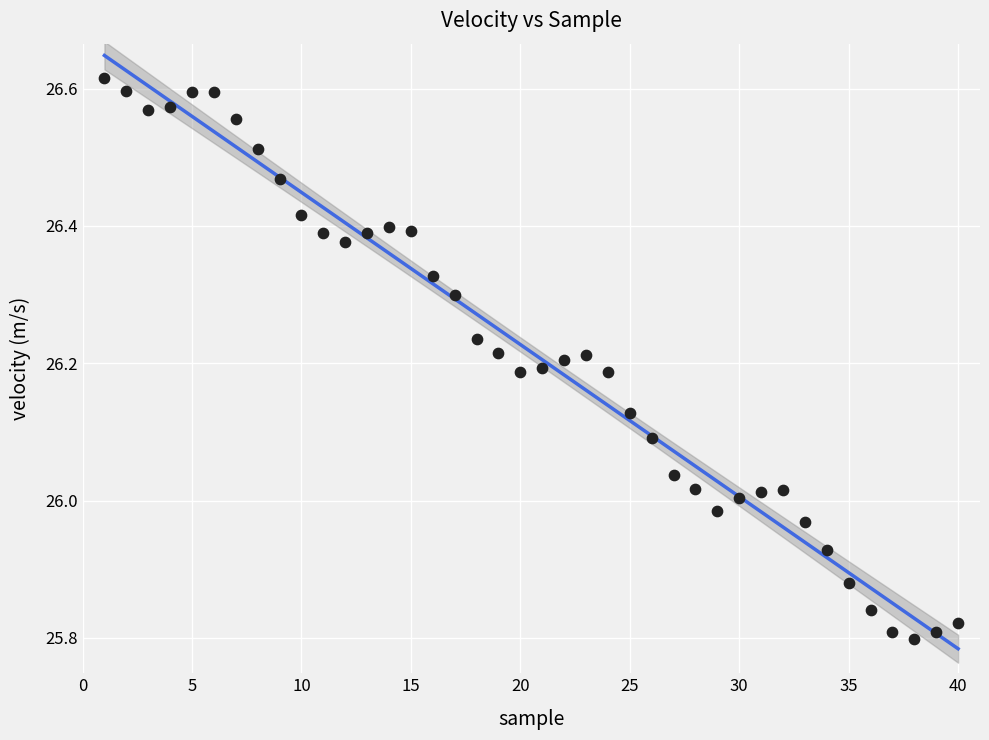

What is the range of Y values (max minus min)?

0.8